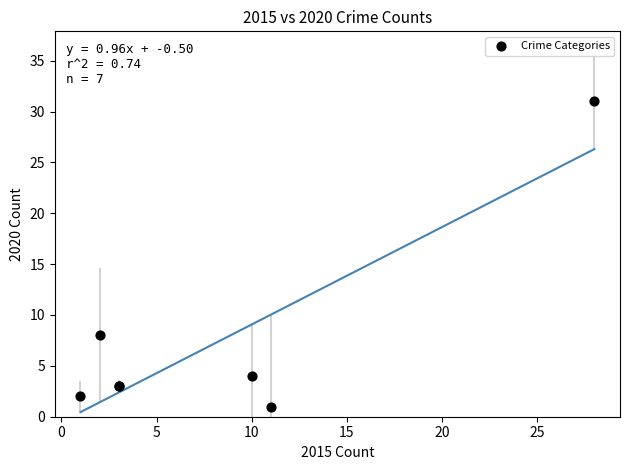

What Y value in the scatter plot is closest to 16?

8